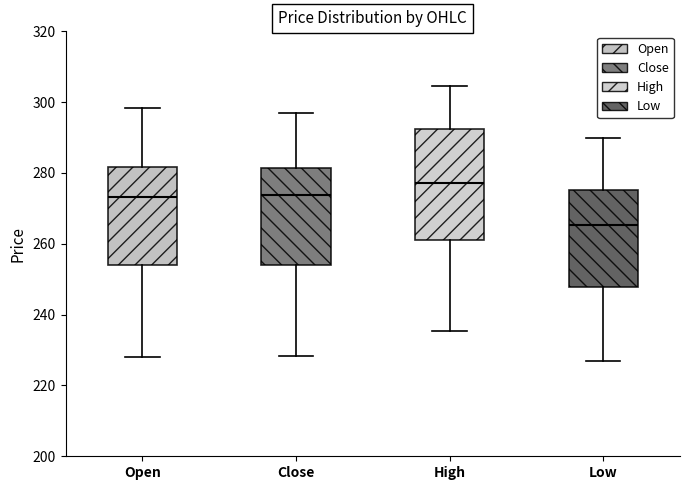

Which box has the lowest median line?

Low